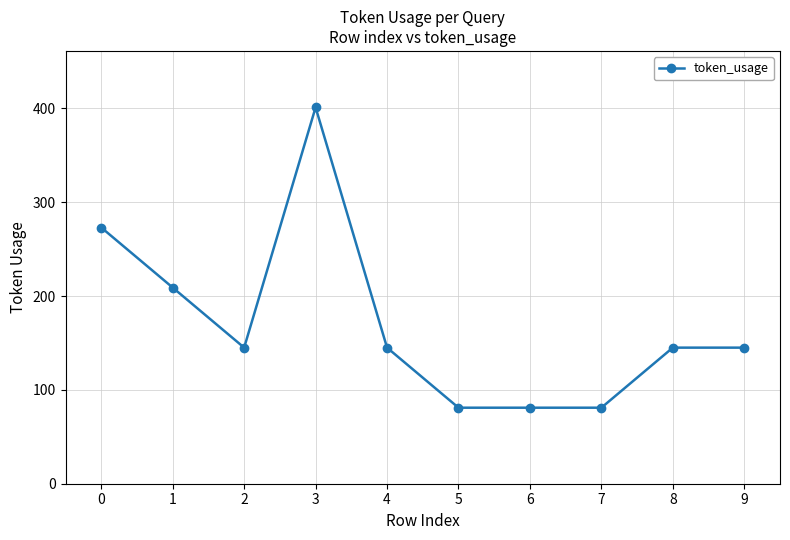

What is the minimum value shown in the chart?

81